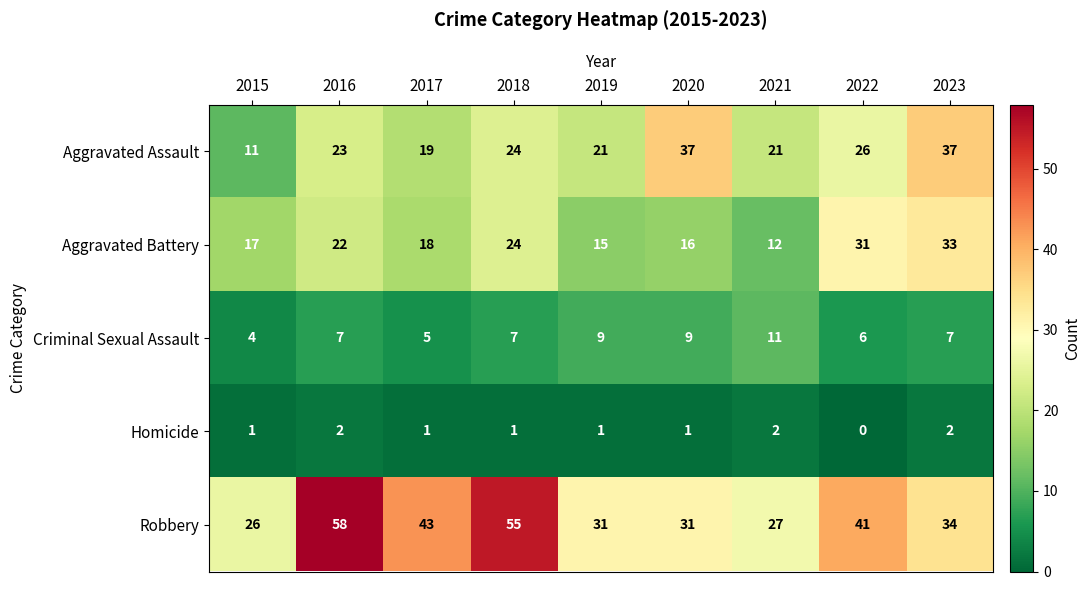

What is the approximate value of Aggravated Assault at 2015, to the nearest 10?

10